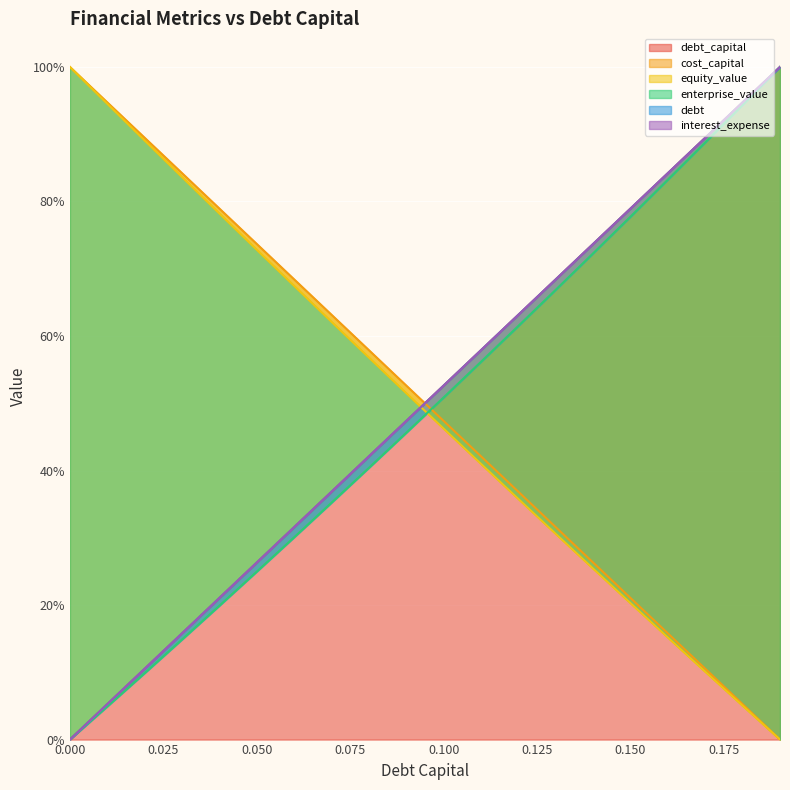

What are all the series names shown in the legend?

debt_capital, cost_capital, equity_value, enterprise_value, debt, interest_expense